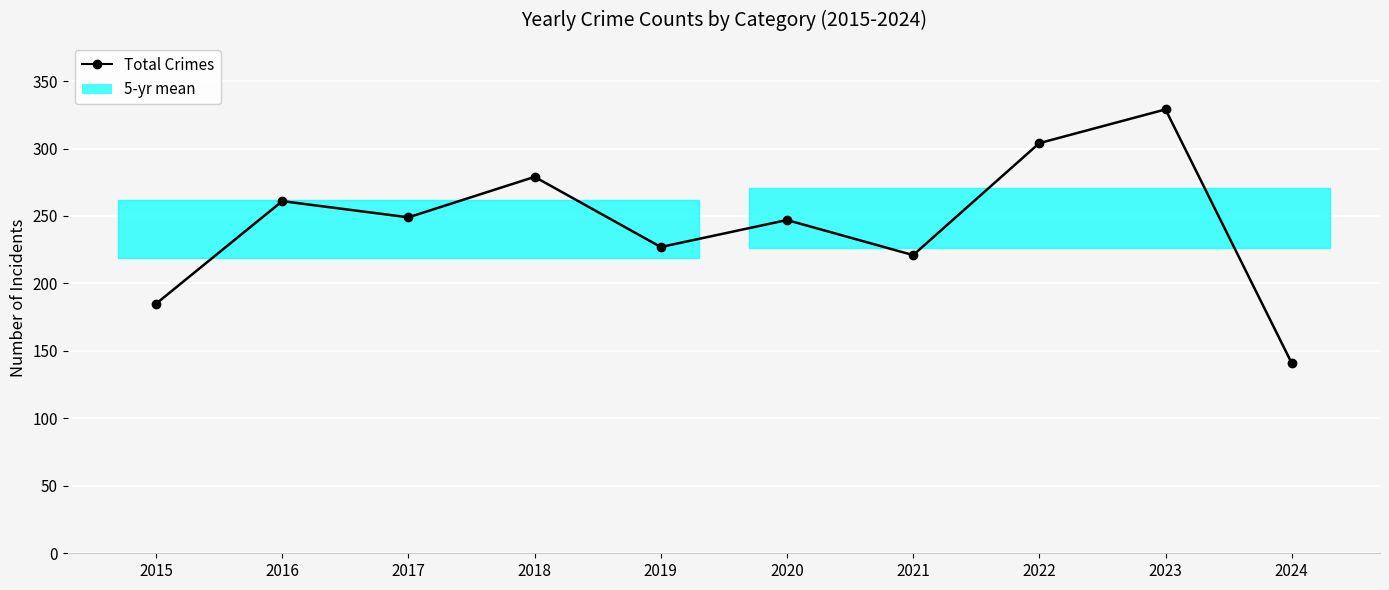

Reading left to right, transcribe all the data shown in this chart.

185	261	249	279	227	247	221	304	329	141